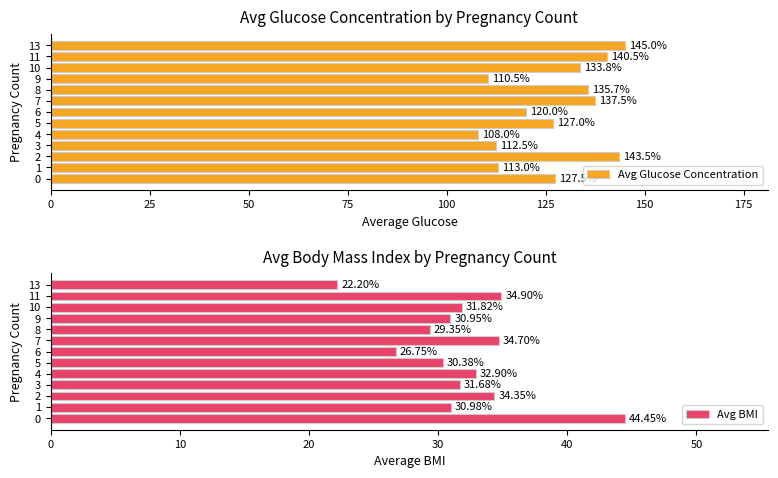

How many groups of bars are there?

13